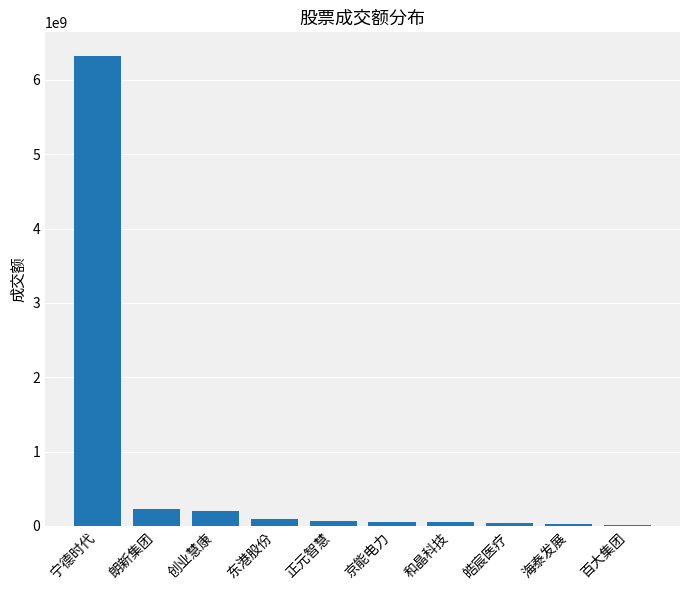

The chart shows a value of 206934595 at 创业慧康. True or false?

True